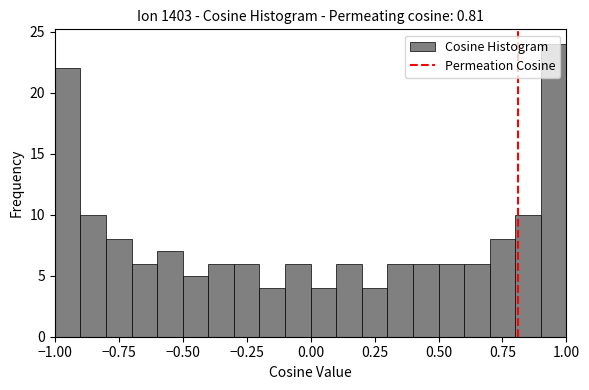

Around what value on the x-axis is the tallest bar? Give the approximate position of its centre, as read against the axis.

0.95